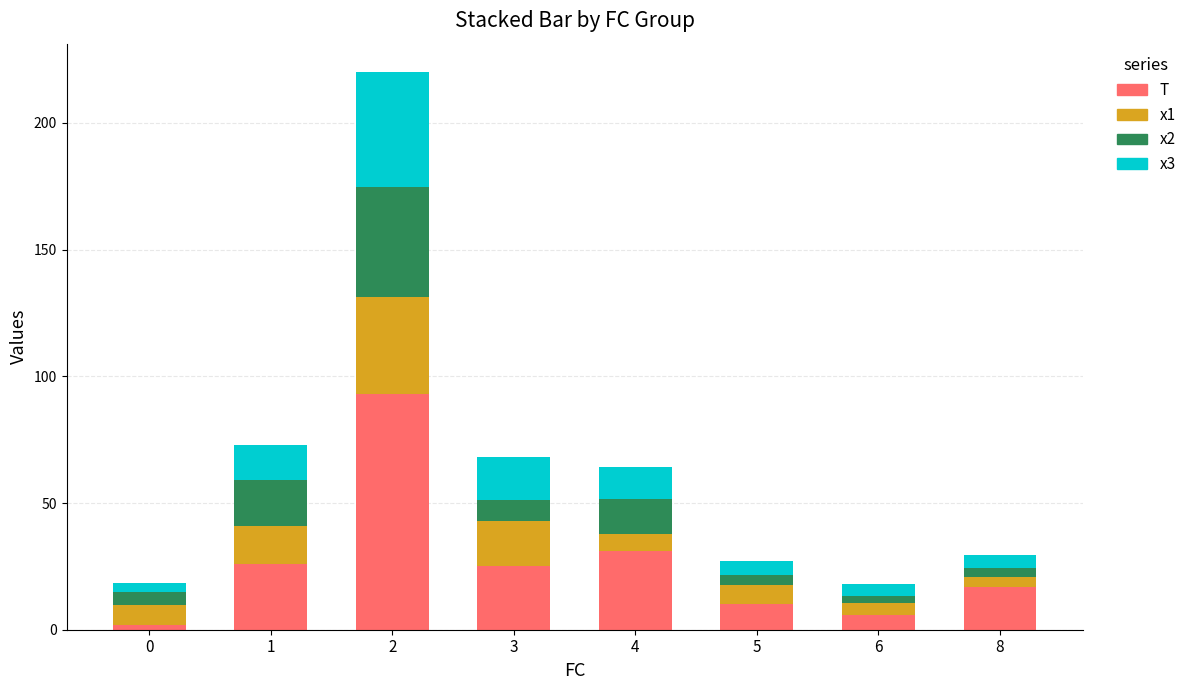

What is the total value across all series at 3?

68.3